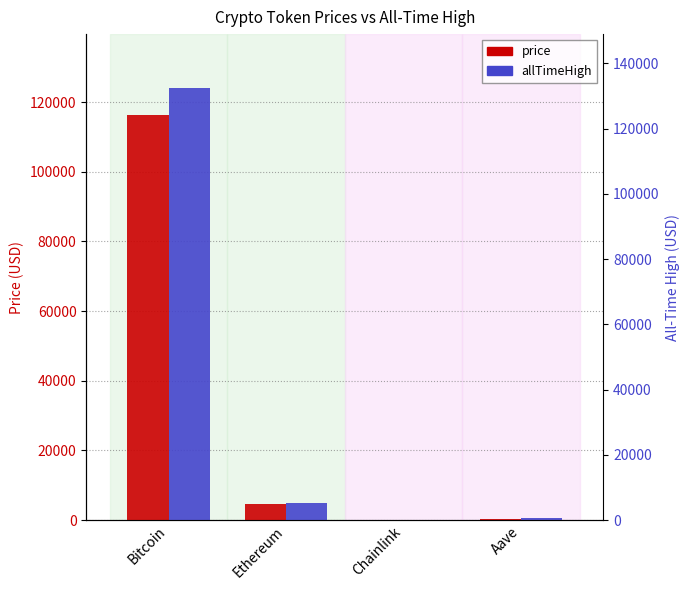

What is the average value of the price series?

30271.7